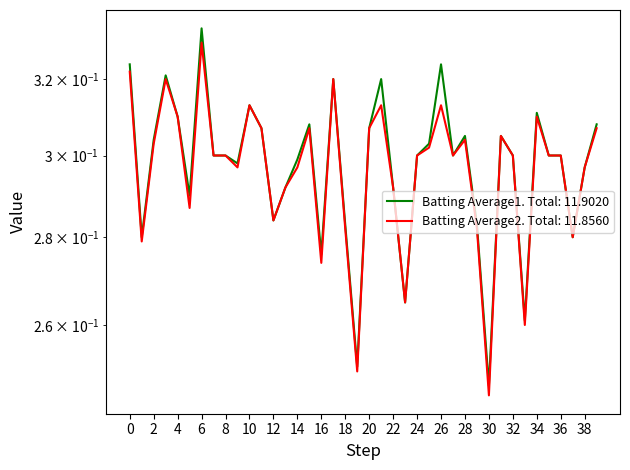

What is the difference between the maximum and minimum values in the Batting Average2 series?

0.1